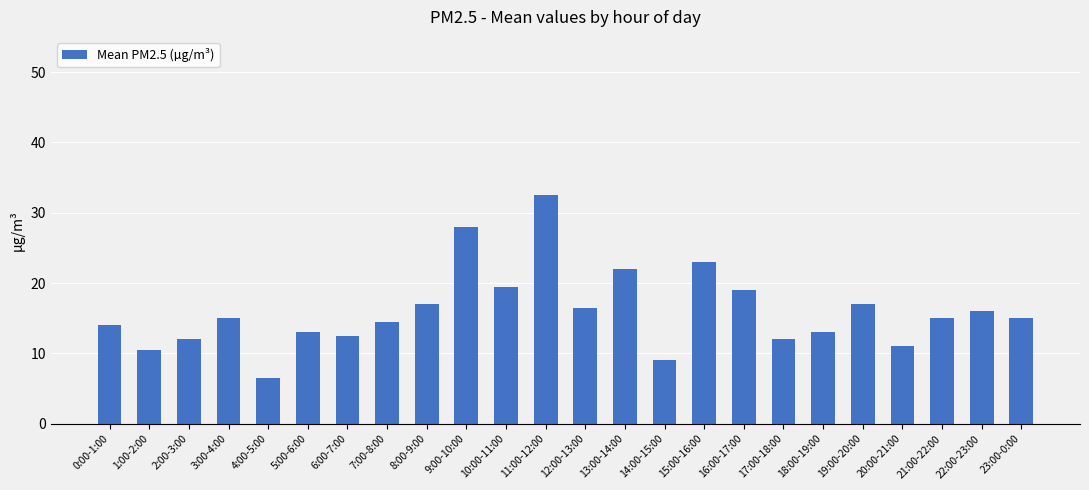

What position from the right is 0:00-1:00?

24